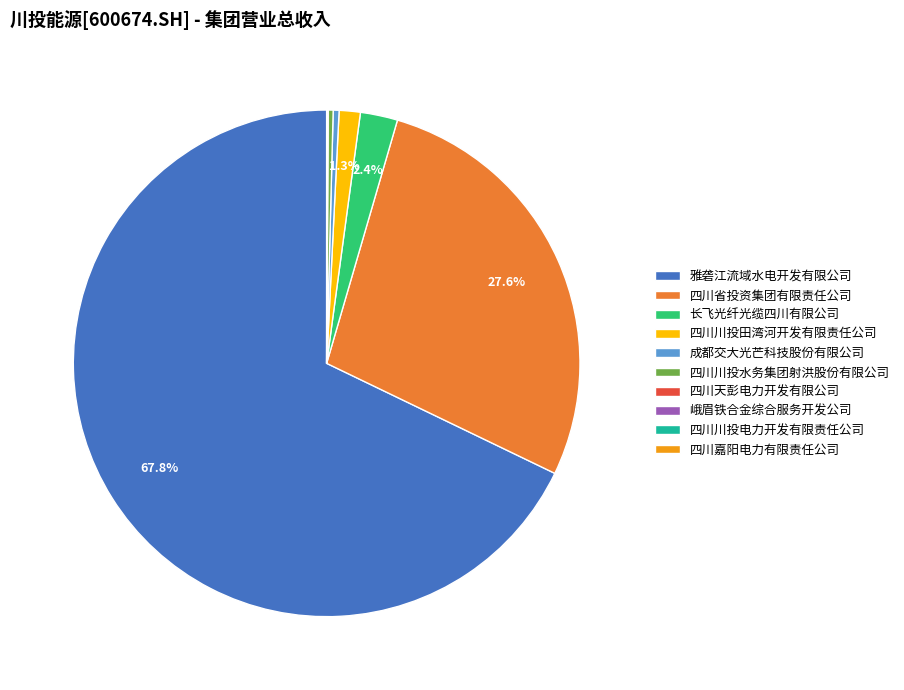

What is the largest slice in the pie chart?

雅砻江流域水电开发有限公司